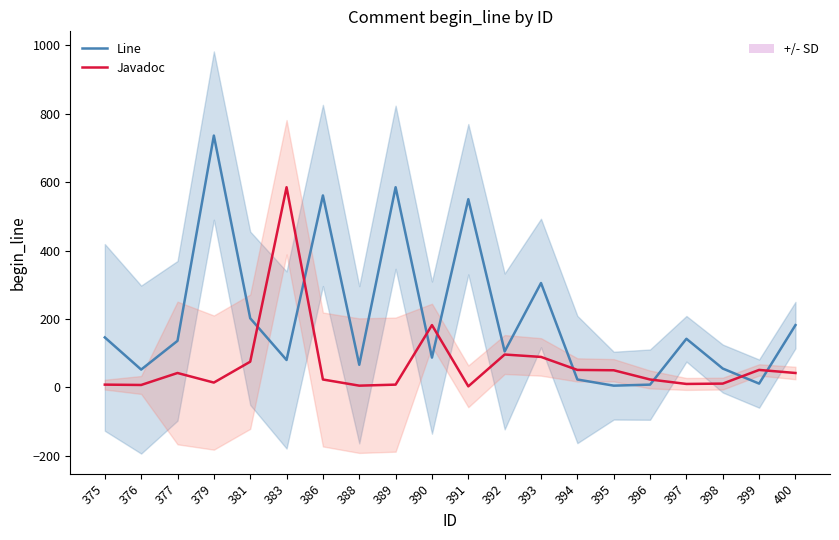

At how many categories does at least one series exceed 677?

1